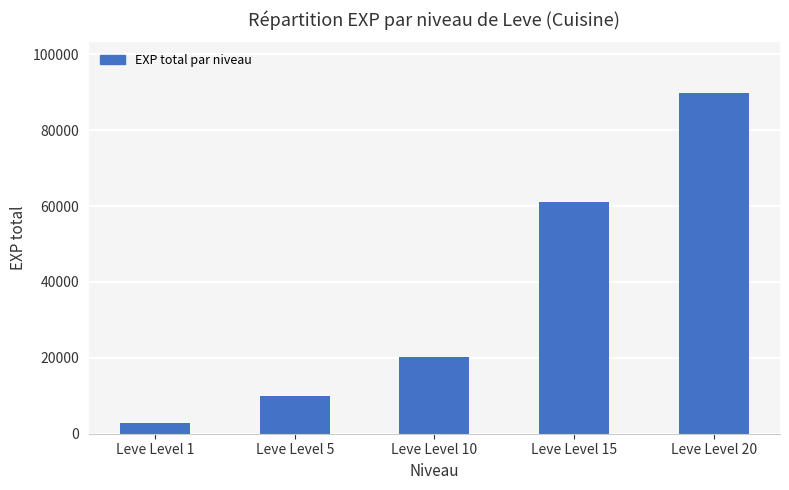

What is the change in value from Leve Level 1 to Leve Level 10?

+17419